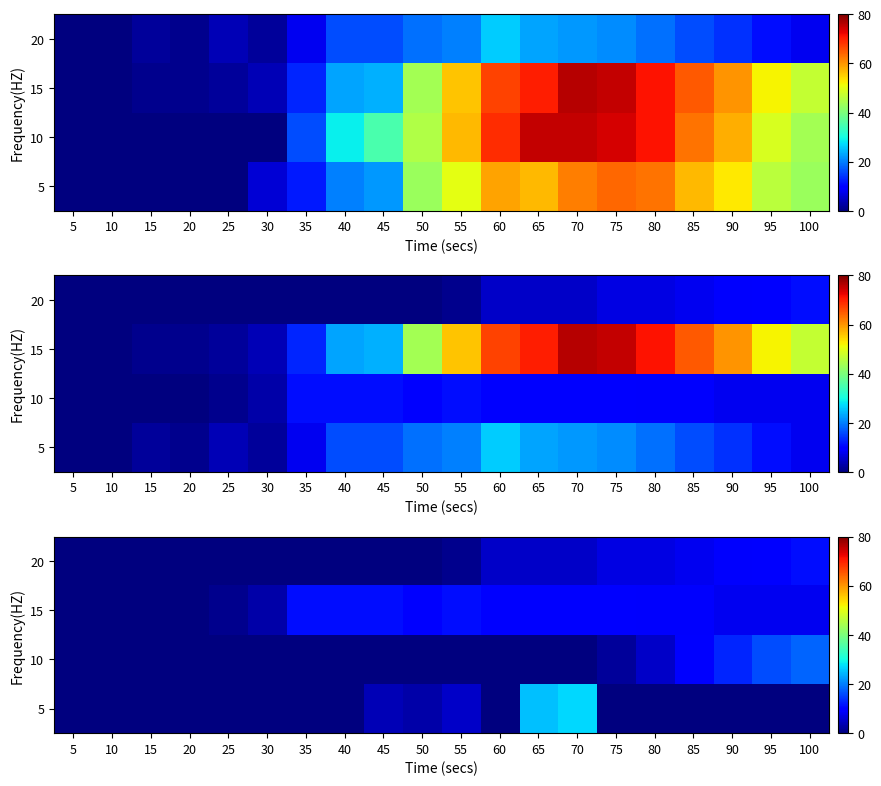

The 15 series shows -4 at 20. True or false?

False